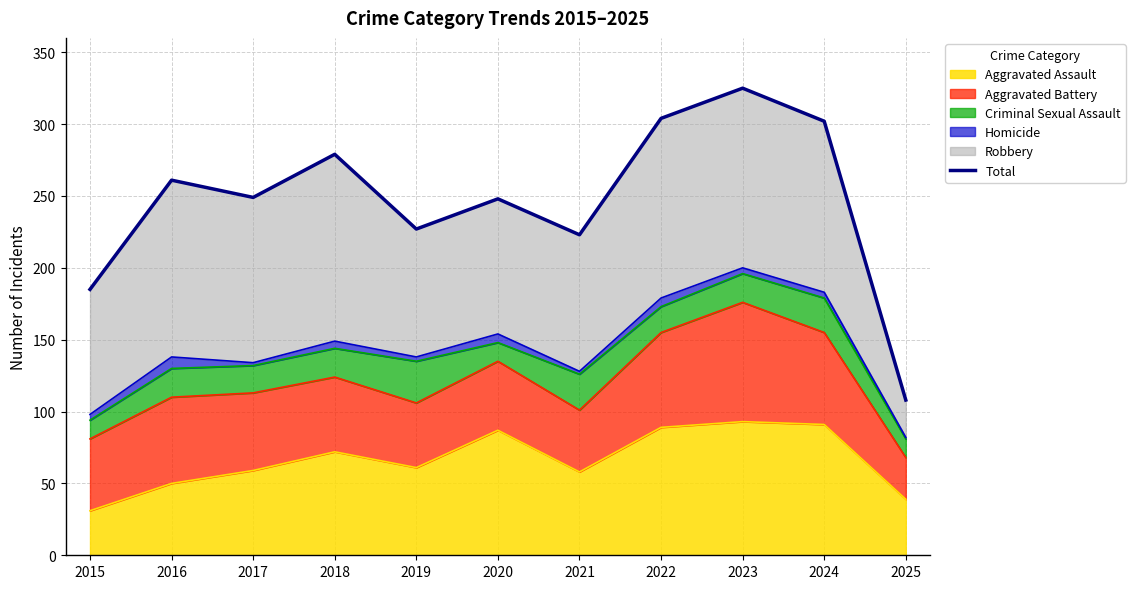

What is the change in value from 2019 to 2021?

-4